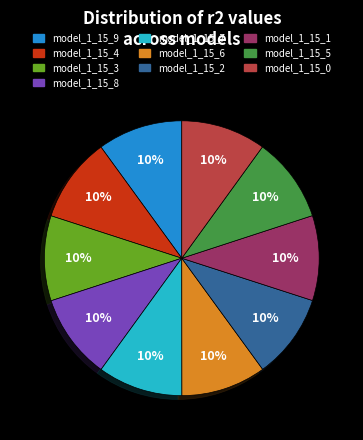

To the nearest percent, what percentage of the pie is model_1_15_8?

10%